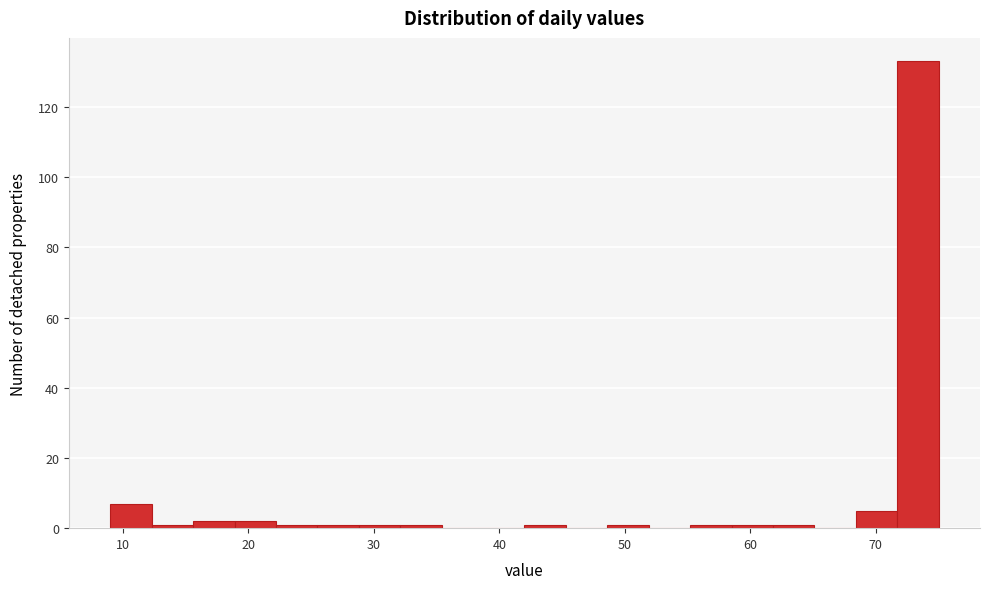

Read against the x-axis, roughly where is the centre of the tallest bar?

73